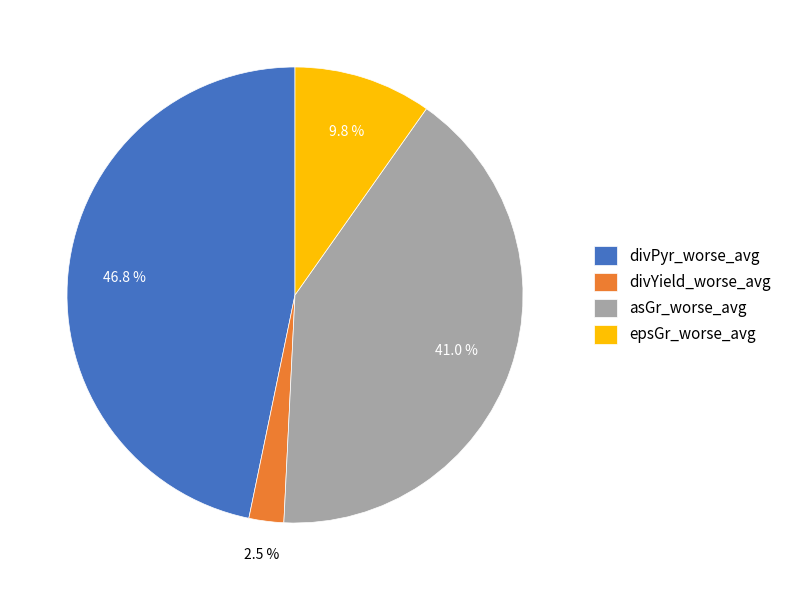

Is divYield_worse_avg the majority of the pie?

No